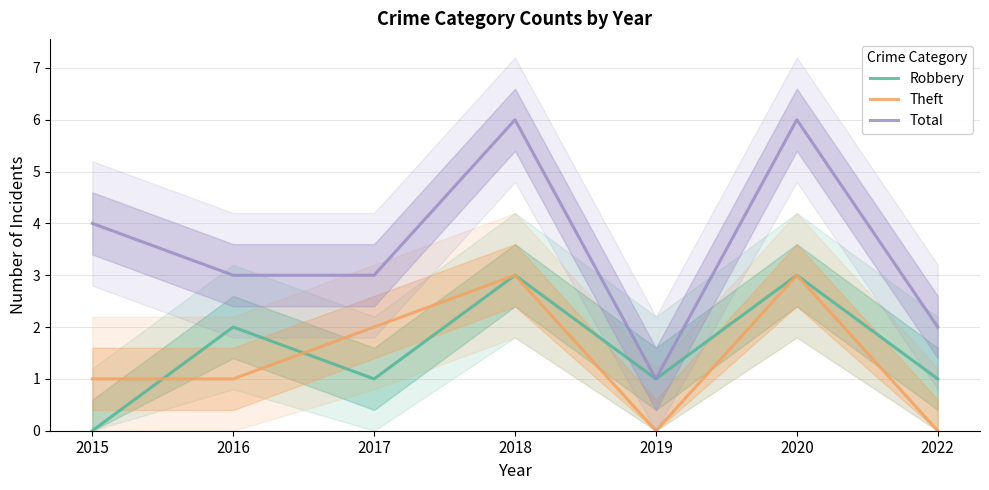

At which category is the sum across all series the highest?

2018